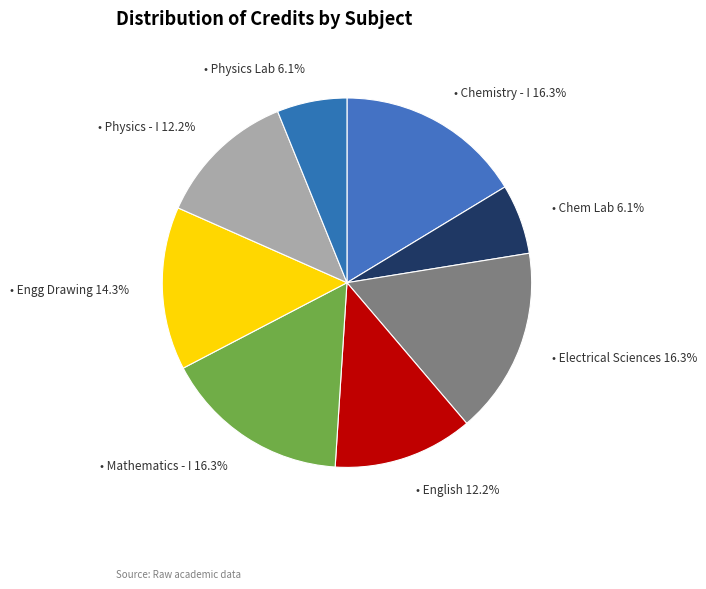

Rank the categories by value from highest to lowest.

Chemistry - I, Electrical Sciences, Mathematics - I, Engineering Drawing, English : Language Through Literature, Physics - I, Chemistry Laboratory, Physics Laboratory